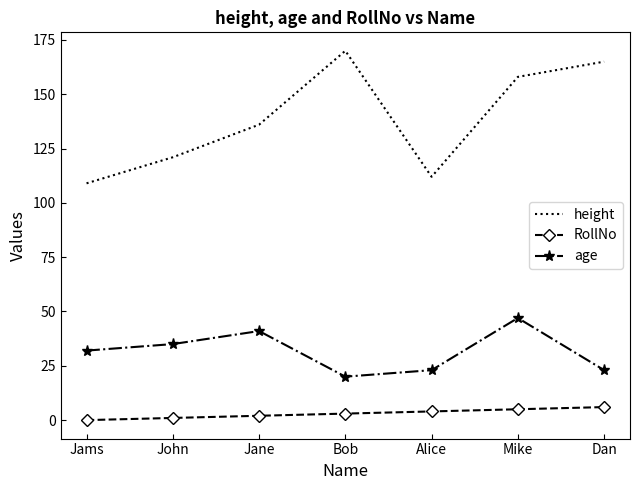

True or false: age and height cross at least once.

False